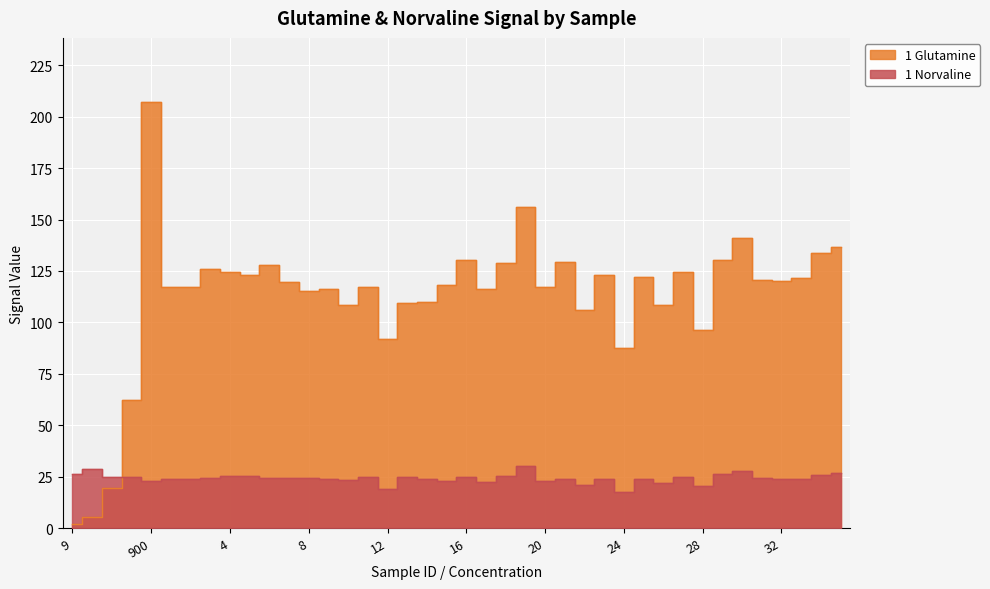

Which category has the highest value in the 1 Glutamine series?

900